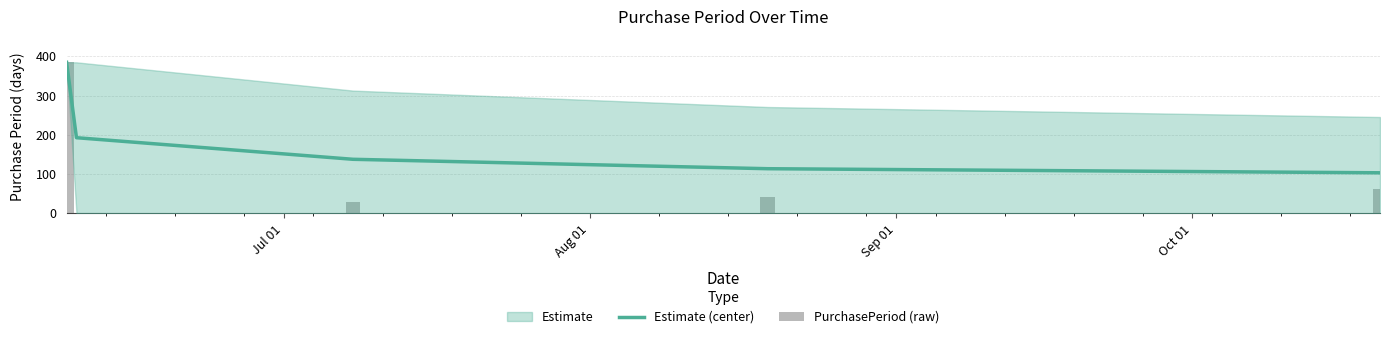

Which series changed the most between Aug 01 and Oct 01?

Estimate (center)